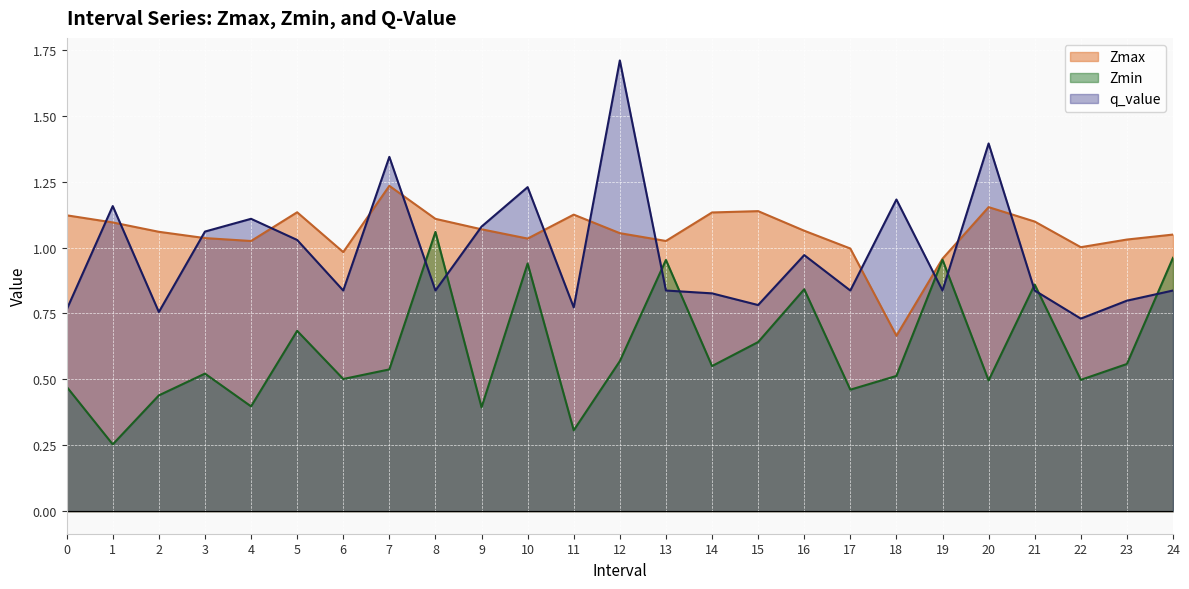

List the series in order of their overall mean, lowest first.

Zmin, q_value, Zmax